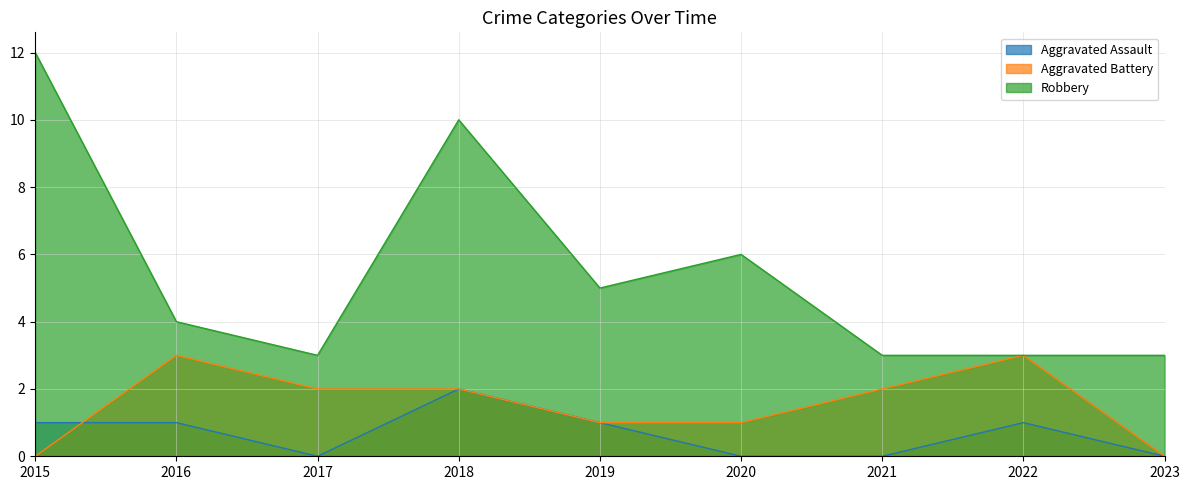

True or false: Aggravated Assault and Robbery cross at least once.

False